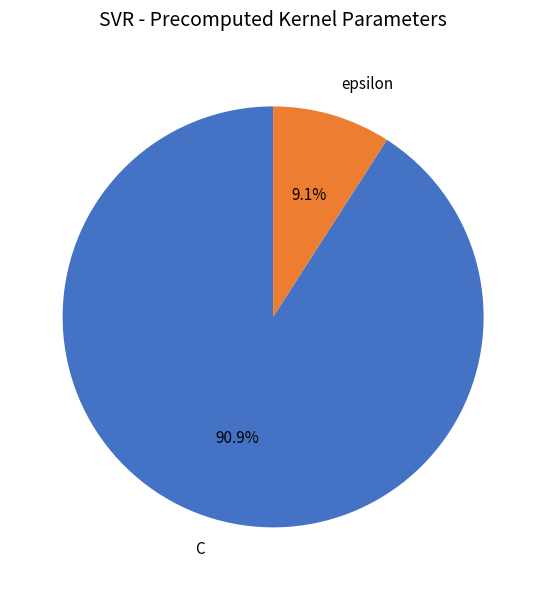

Is there any slice that represents more than half of the pie?

Yes